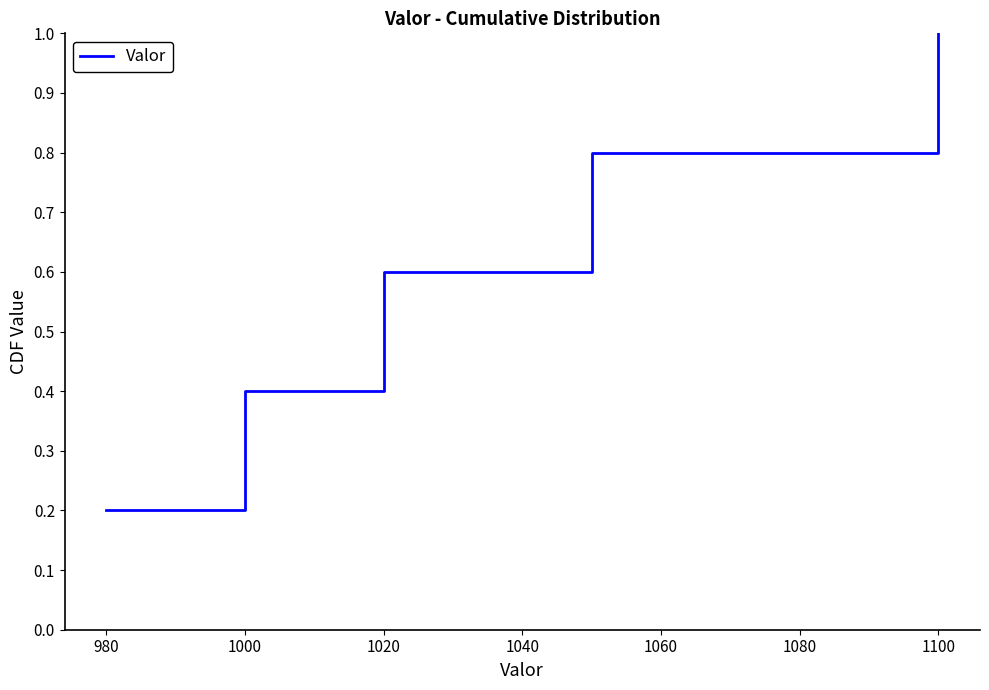

What is the smallest value displayed?

0.2